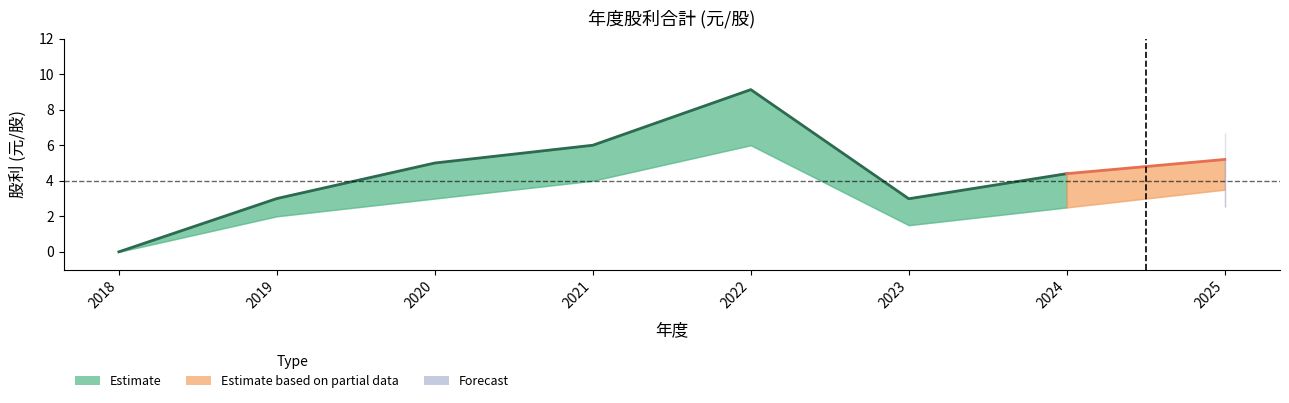

What is the value of the 合計 point at the 3rd from the left?

5.0